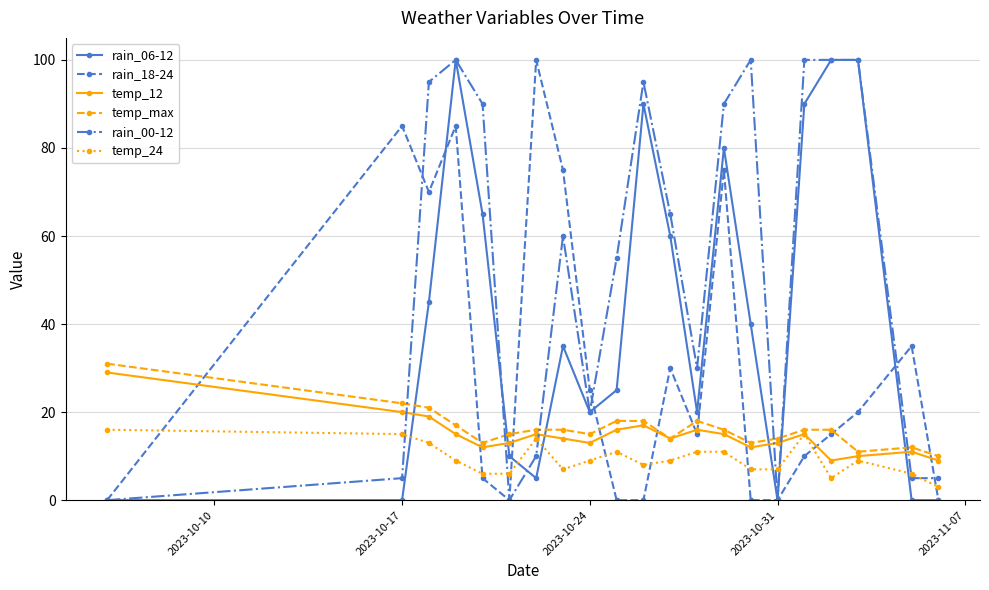

Which series has the largest total across all categories?

rain_00-12